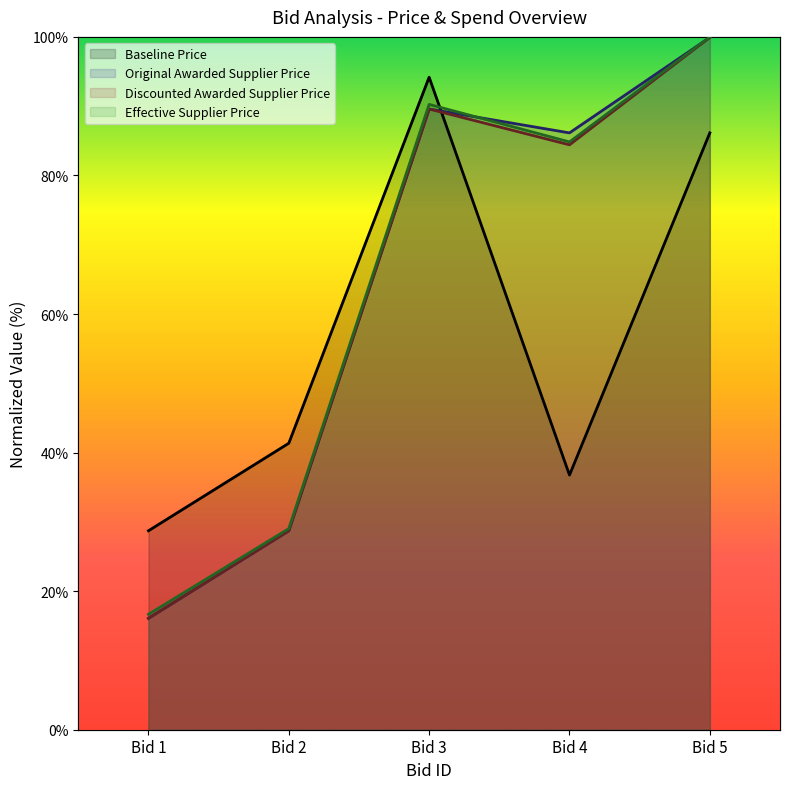

What is the sum of the Original Awarded Supplier Price values at Bid 4 and Bid 1?

102.2